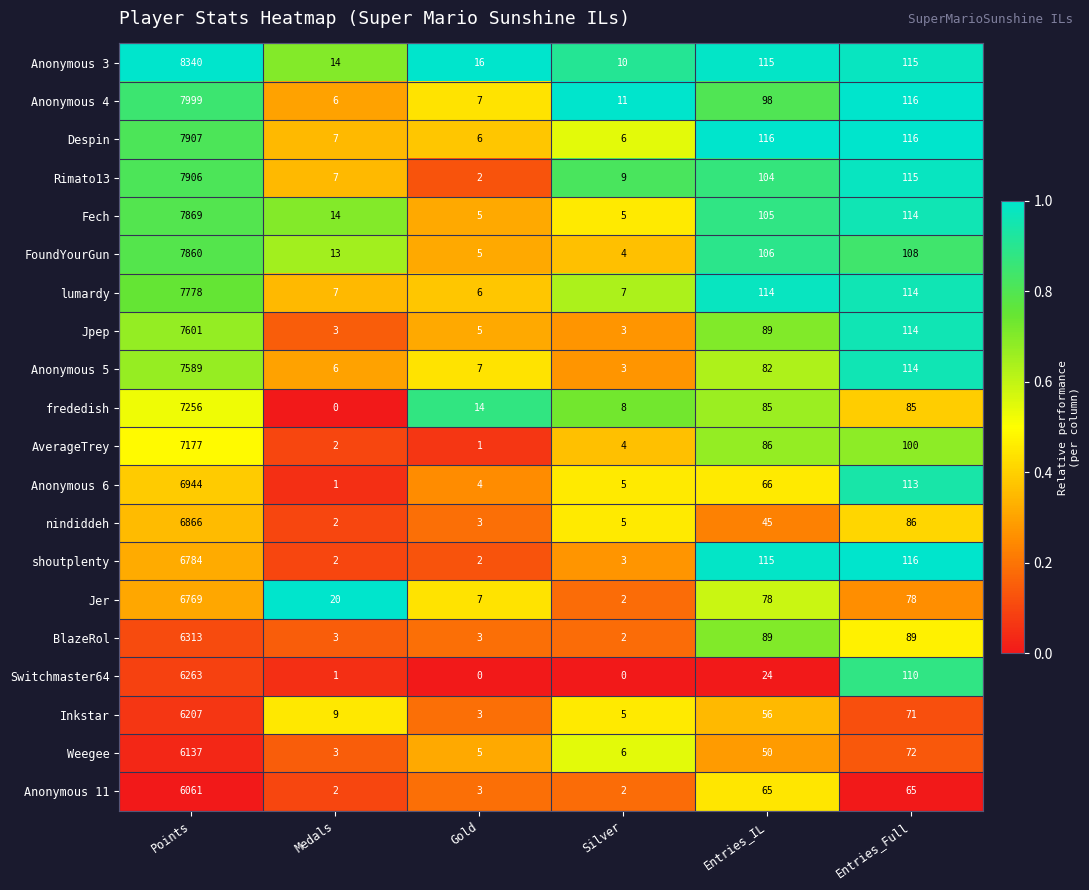

At which label is Switchmaster64 closest to 3131?

Entries_Full